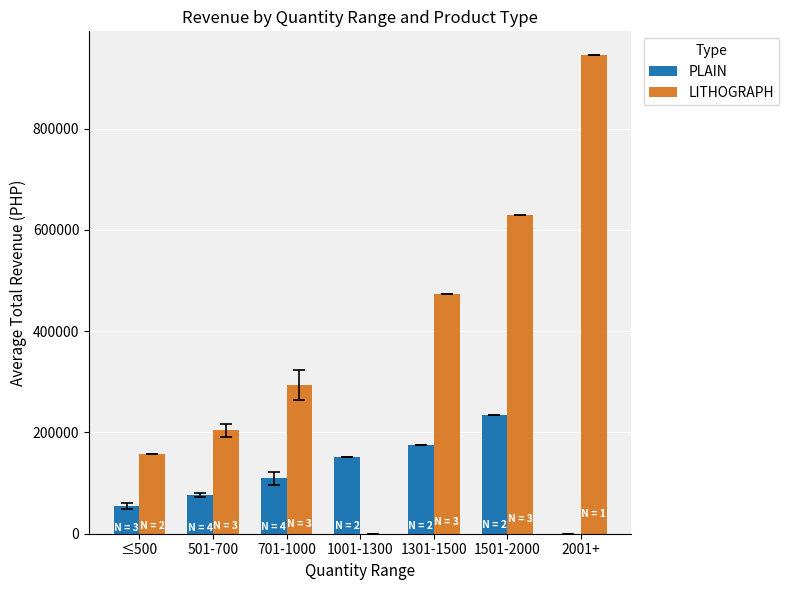

How many values in LITHOGRAPH are above zero?

6